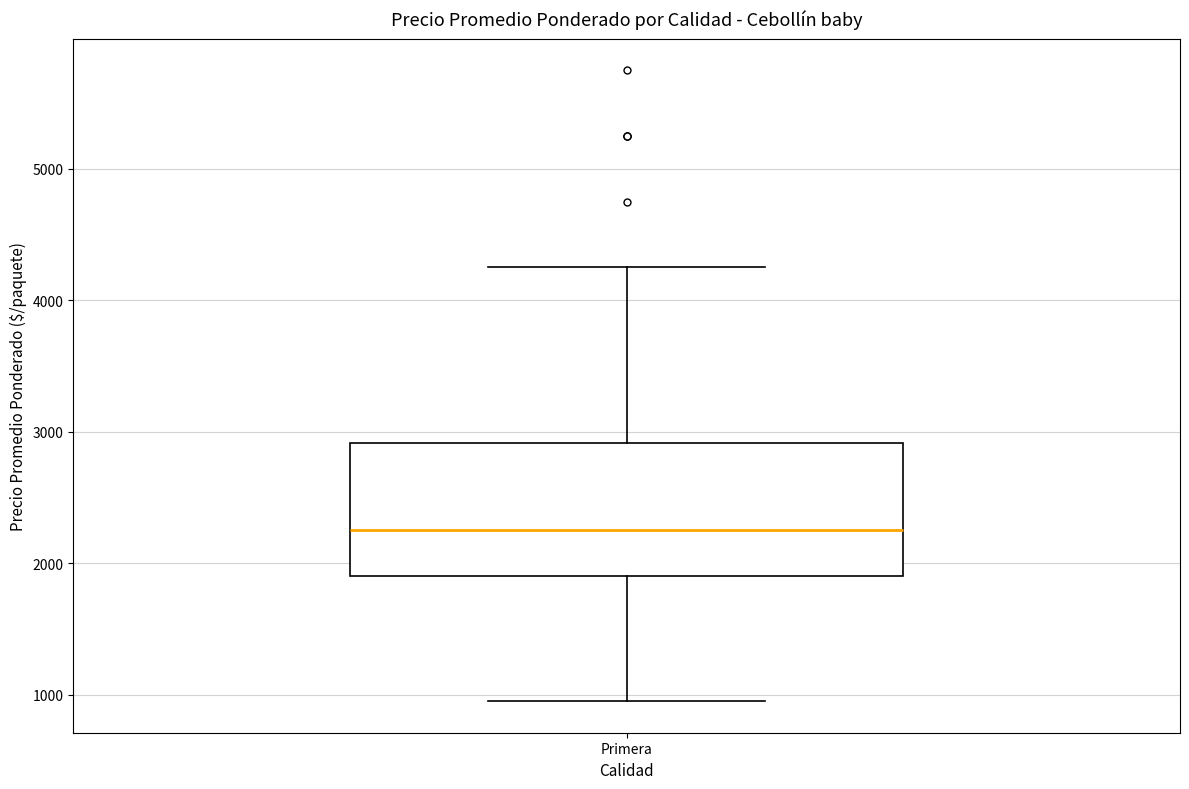

Where does the upper whisker of the box for Primera end on the y-axis? The values are not printed on the chart, so give them approximately, as read against the axis.

4300